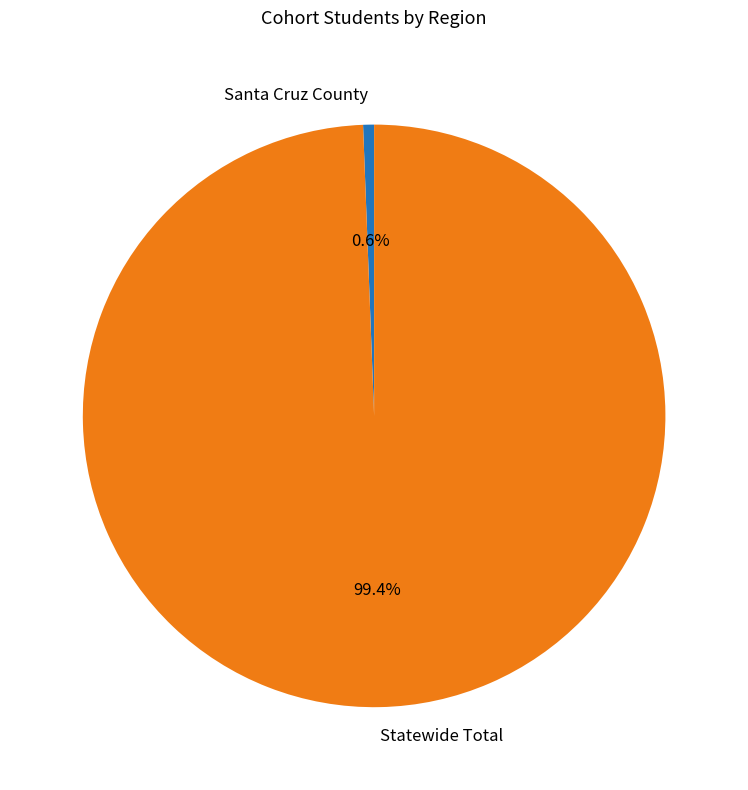

True or false: Statewide Total accounts for 89% of the total.

False